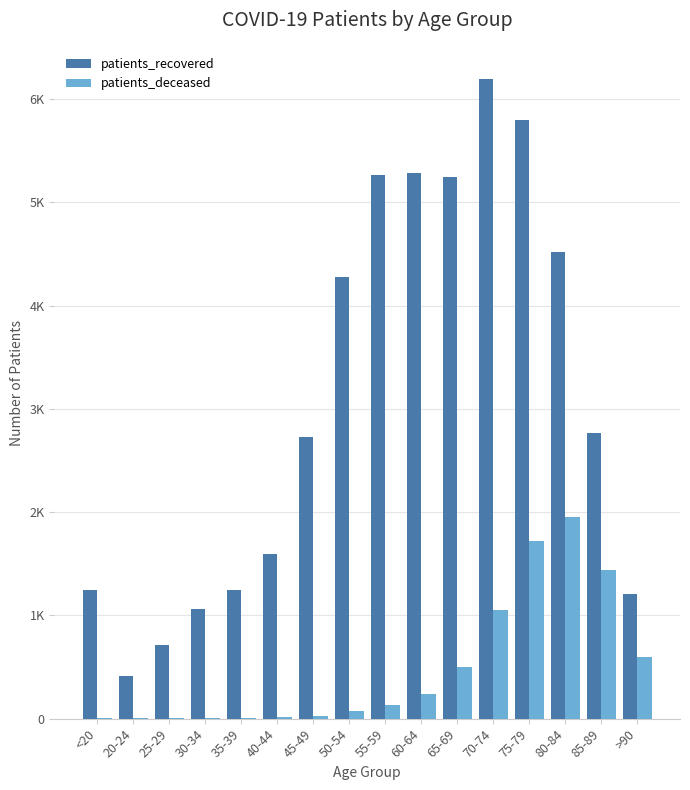

How many data points does each series have?

16